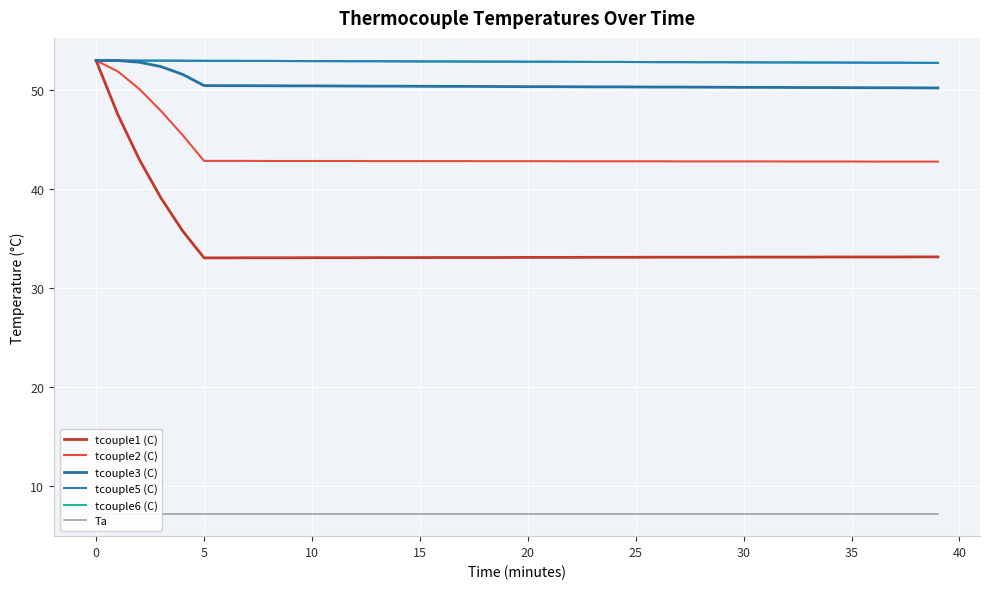

The value of tcouple5 (C) at 35 is 31.0. True or false?

False